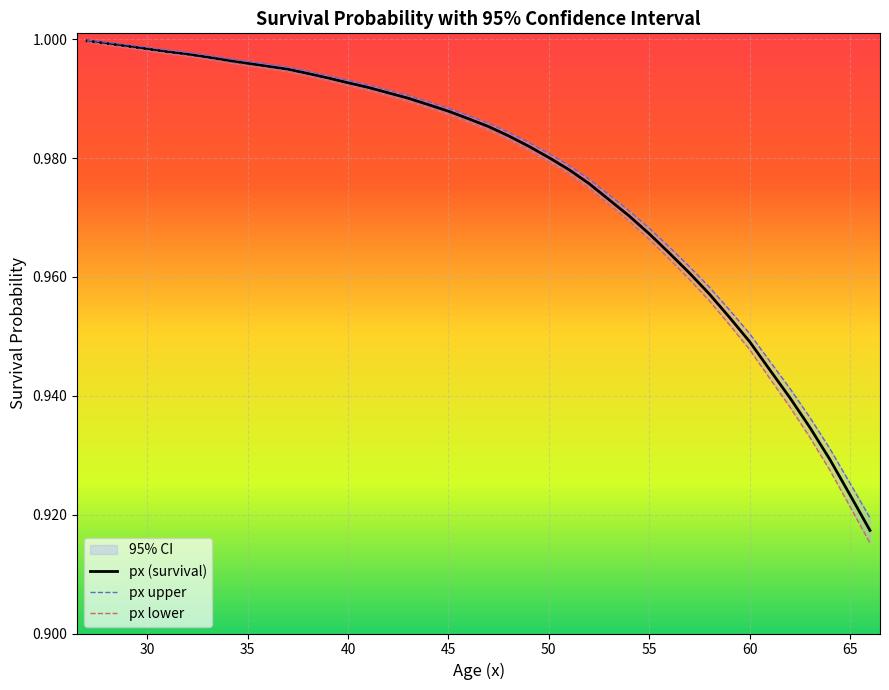

At 45, list the series in order from largest to smallest.

px upper, px (survival), px lower